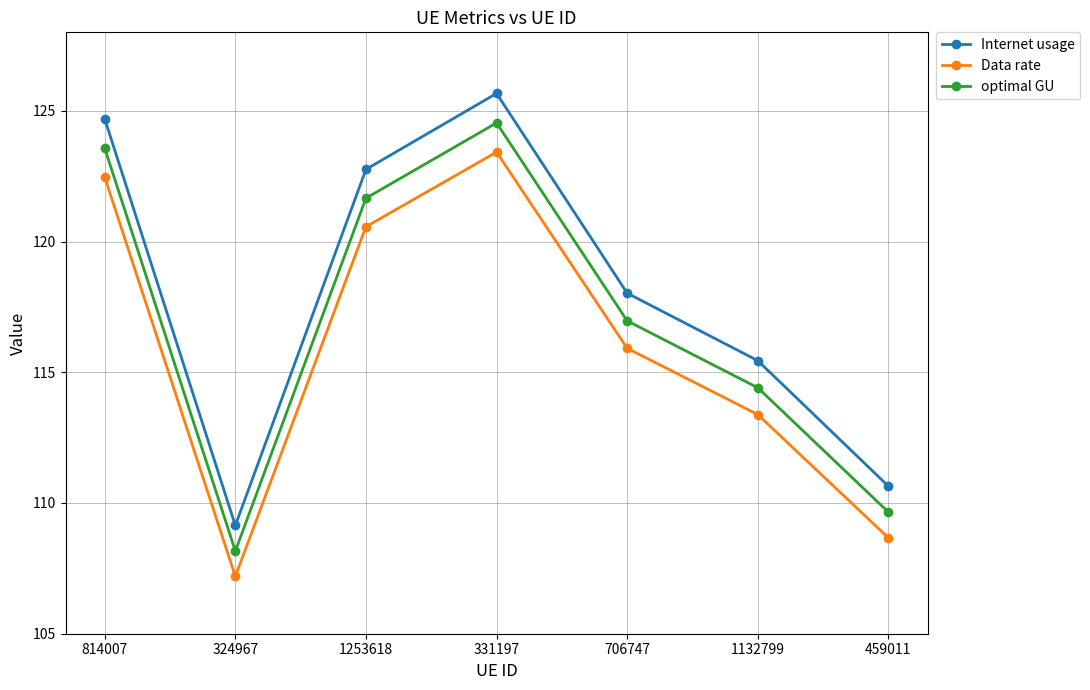

Is this an area chart (filled region under the line)?

No